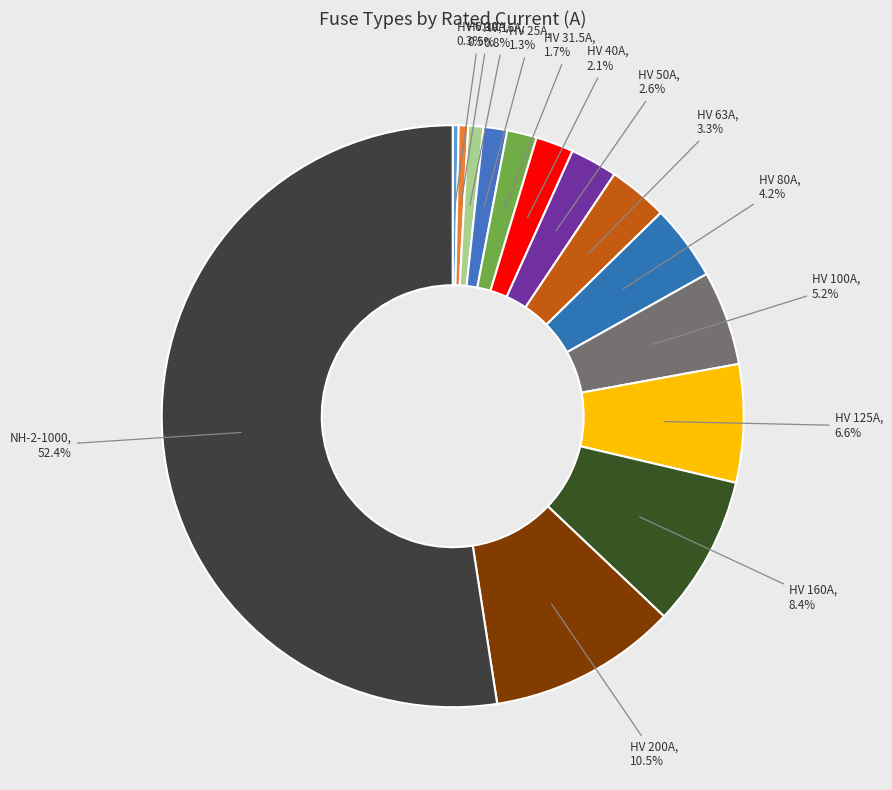

Count the number of slices in the pie.

14